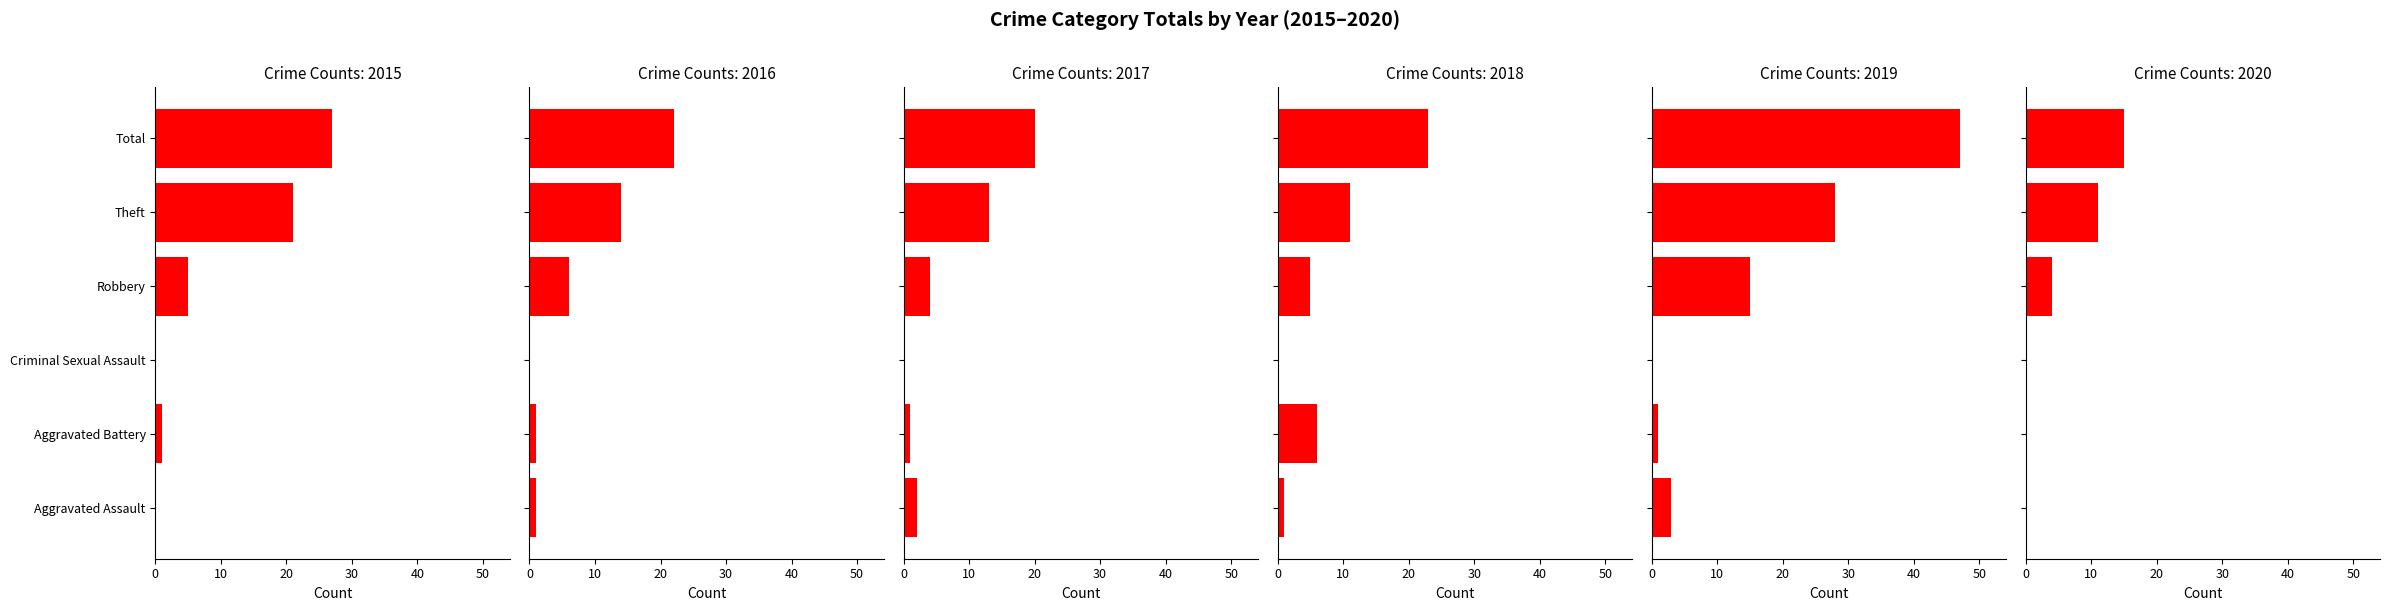

True or false: 2017 has a value of 0 at Criminal Sexual Assault.

True